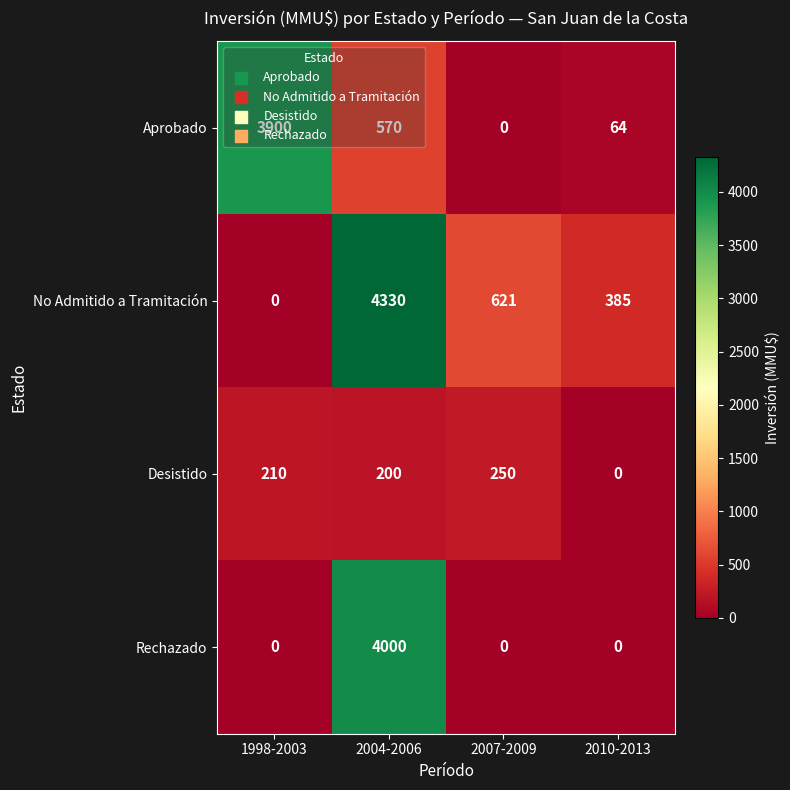

True or false: Rechazado has a value of -2394 at 1998-2003.

False